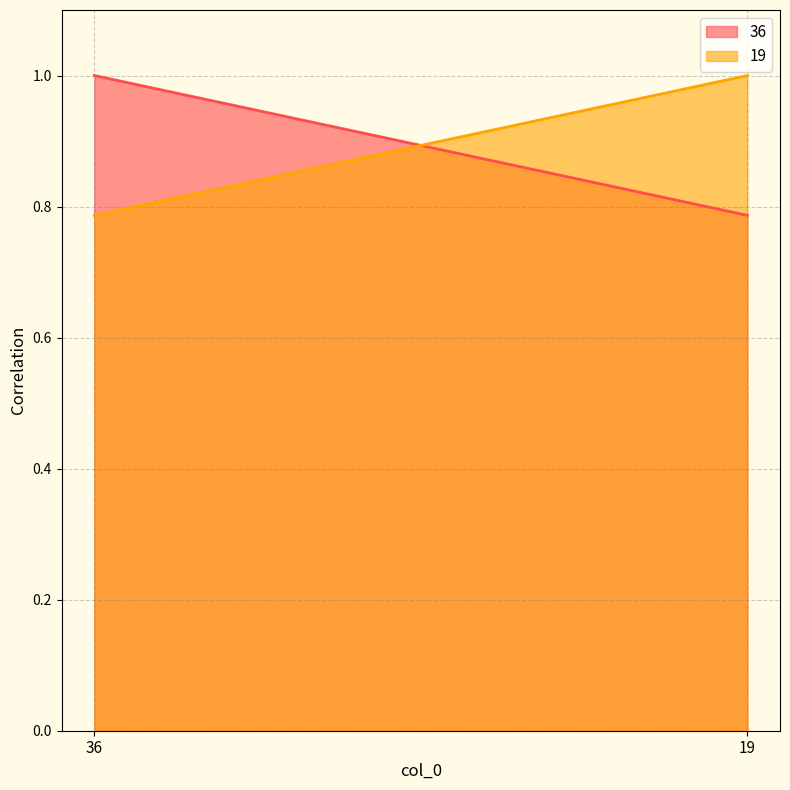

The value of 19 at 19 is 1.3. True or false?

False